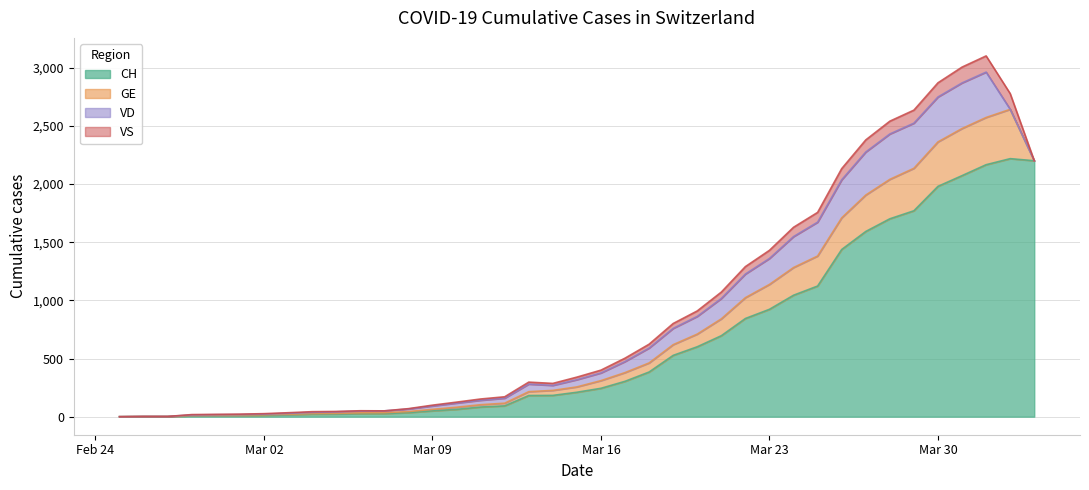

In GE, how many points are higher than both neighbors (excluding endpoints)?

1